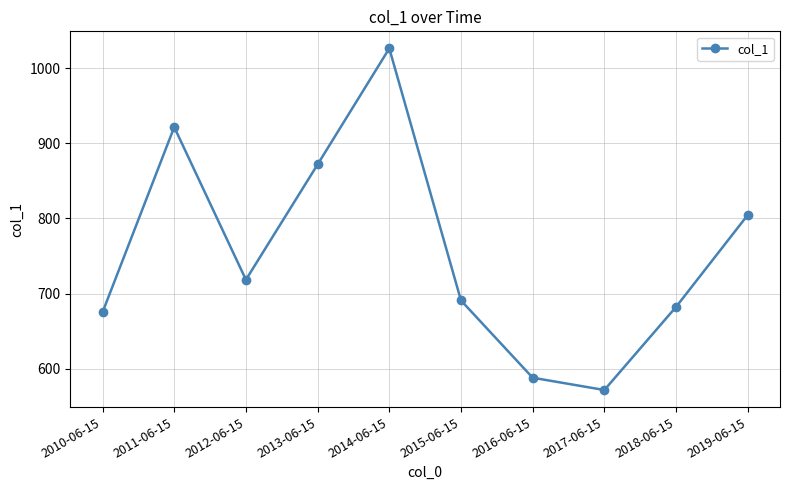

Rank the categories by value from highest to lowest.

2014-06-15, 2011-06-15, 2013-06-15, 2019-06-15, 2012-06-15, 2015-06-15, 2018-06-15, 2010-06-15, 2016-06-15, 2017-06-15